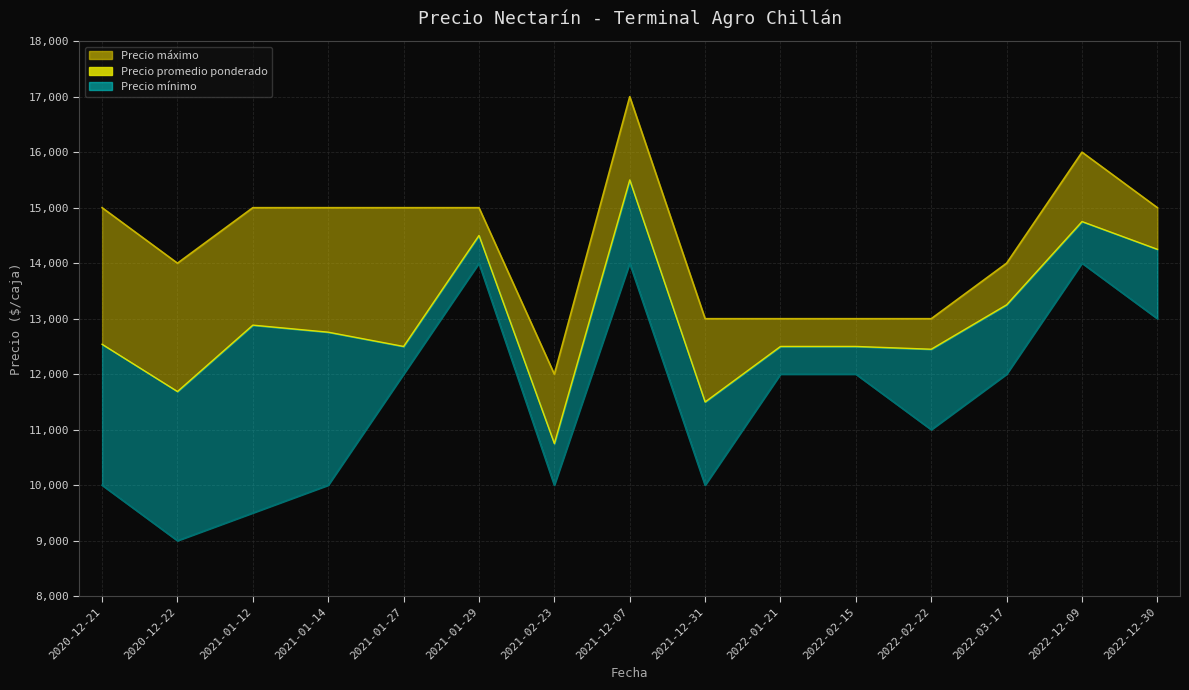

How many lines are shown in the chart?

1